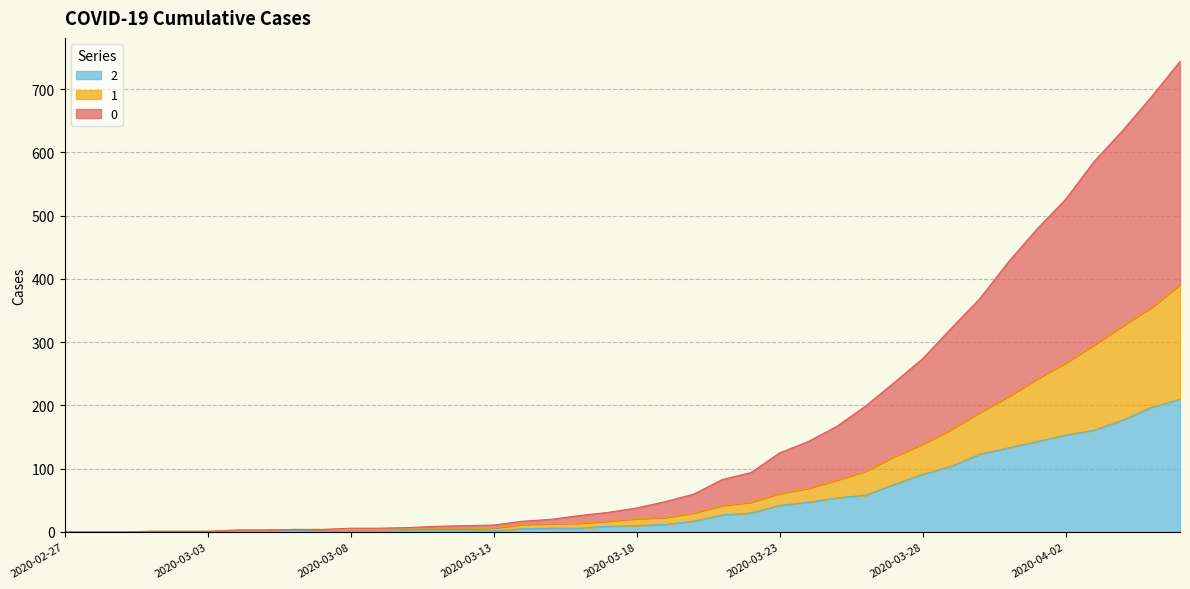

How many lines are shown in the chart?

3